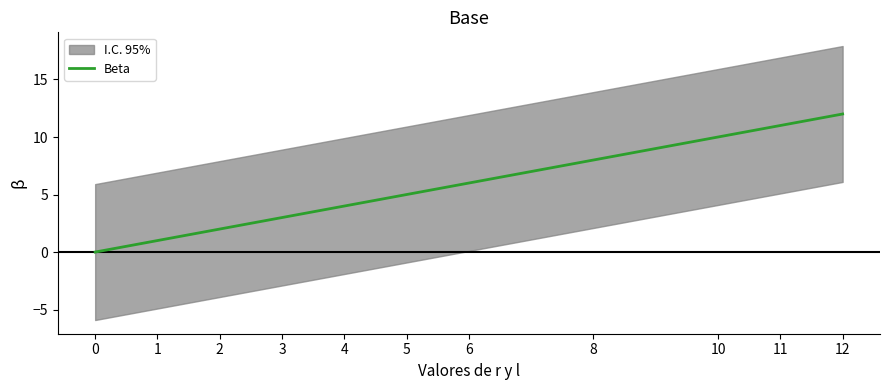

List the labels in order of value, largest first.

12, 11, 10, 8, 6, 5, 4, 3, 2, 1, 0